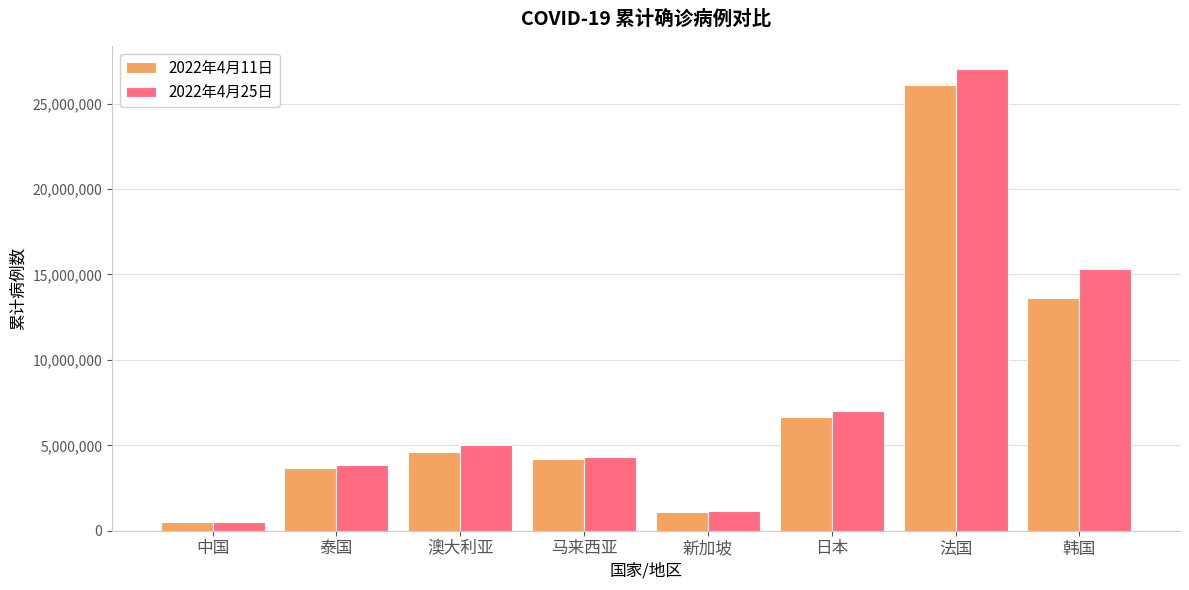

Which label corresponds to the smallest value in the chart?

中国